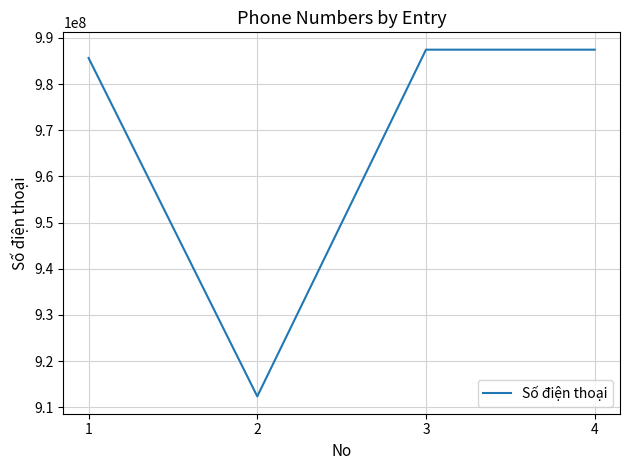

Reading left to right, list all the values displayed in this chart.

1=985644301	2=912345678	3=987439567	4=987439567